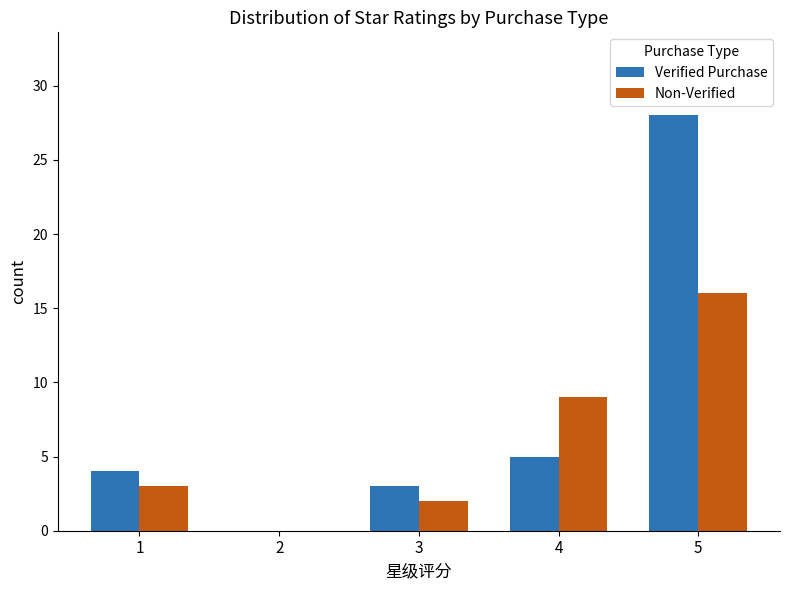

What are all the series names shown in the legend?

Verified Purchase, Non-Verified